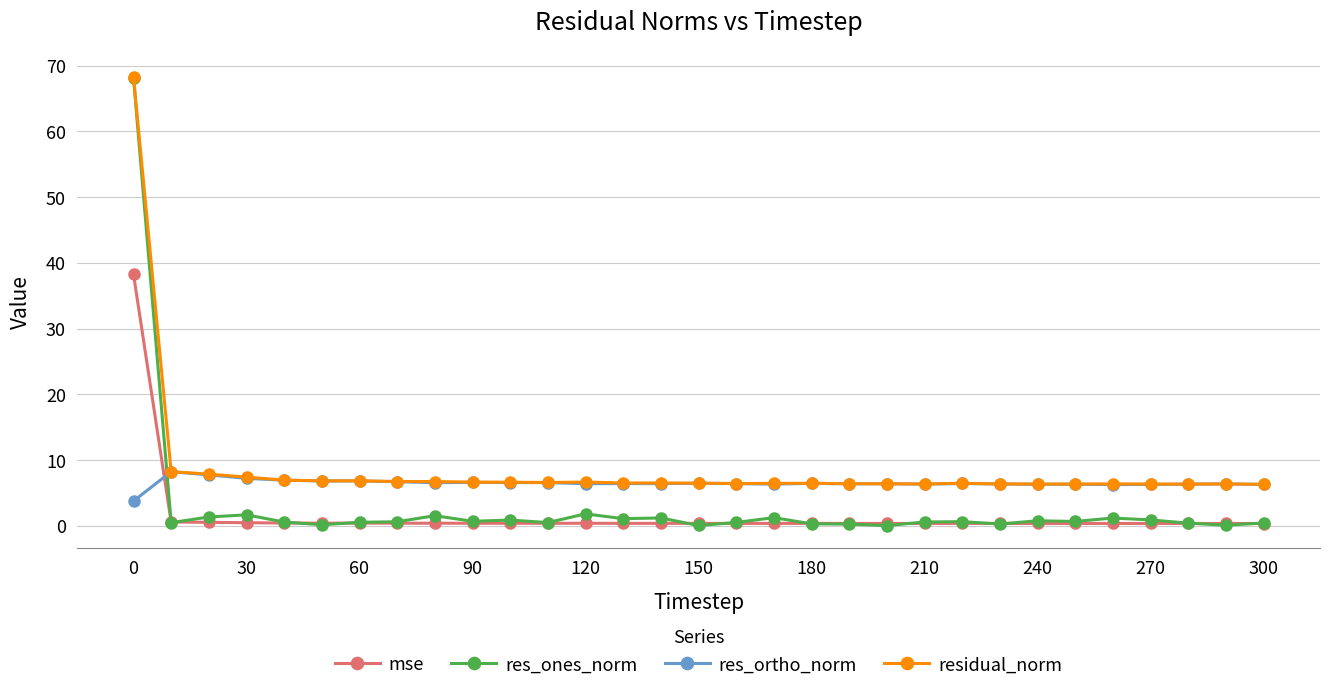

What is the average value of the mse series?

1.6